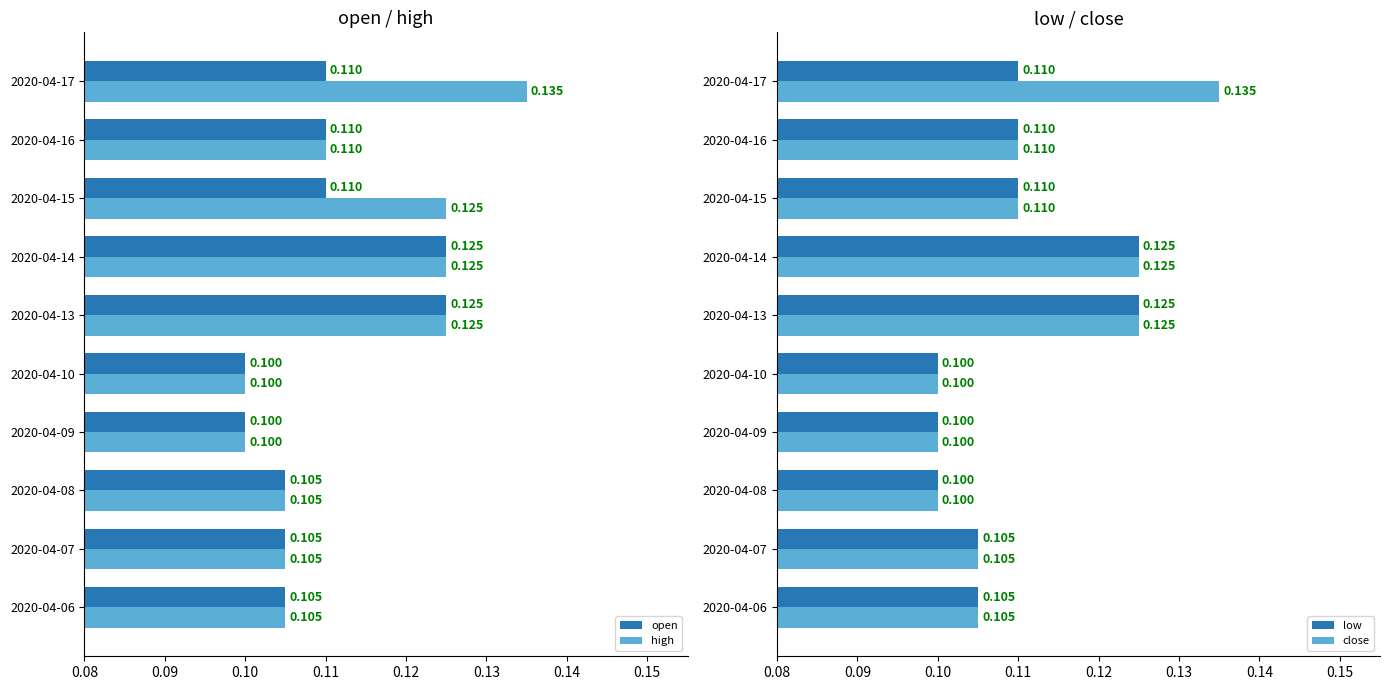

How many bars are there in total?

40